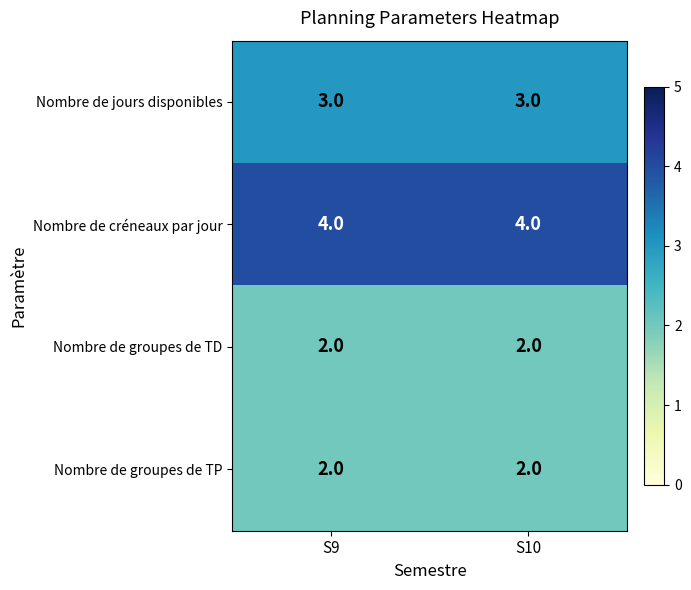

The Nombre de groupes de TP series shows 2 at S9. True or false?

True